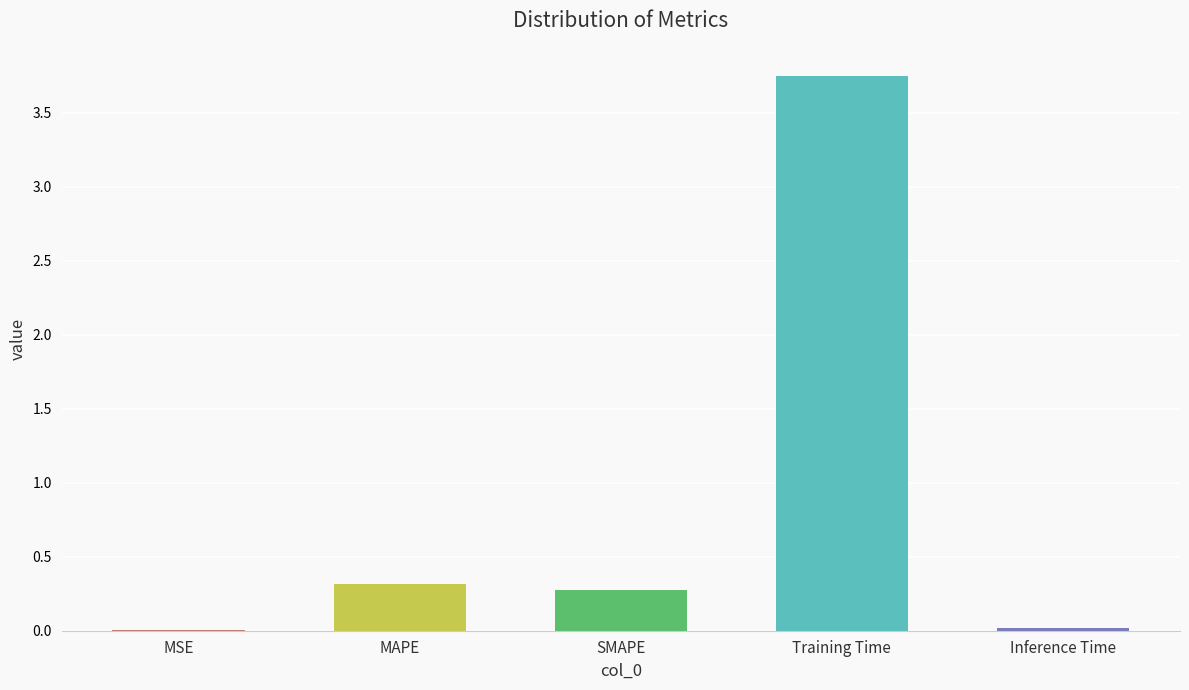

Where is the data nearest to the value 1?

MAPE